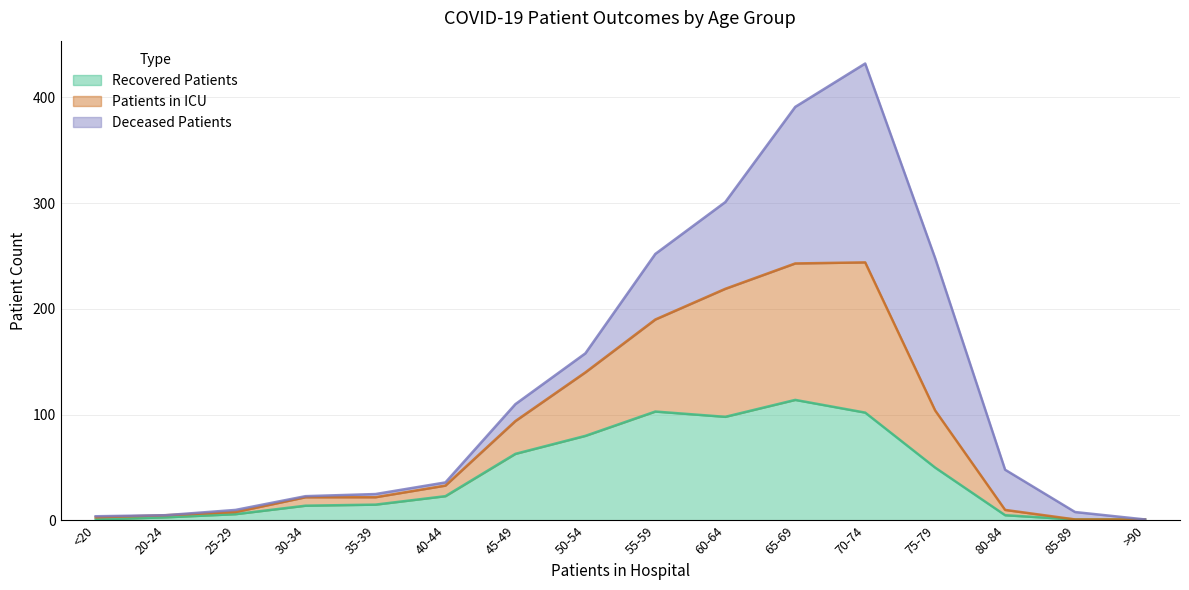

Where is Recovered Patients nearest to the value 57?

45-49